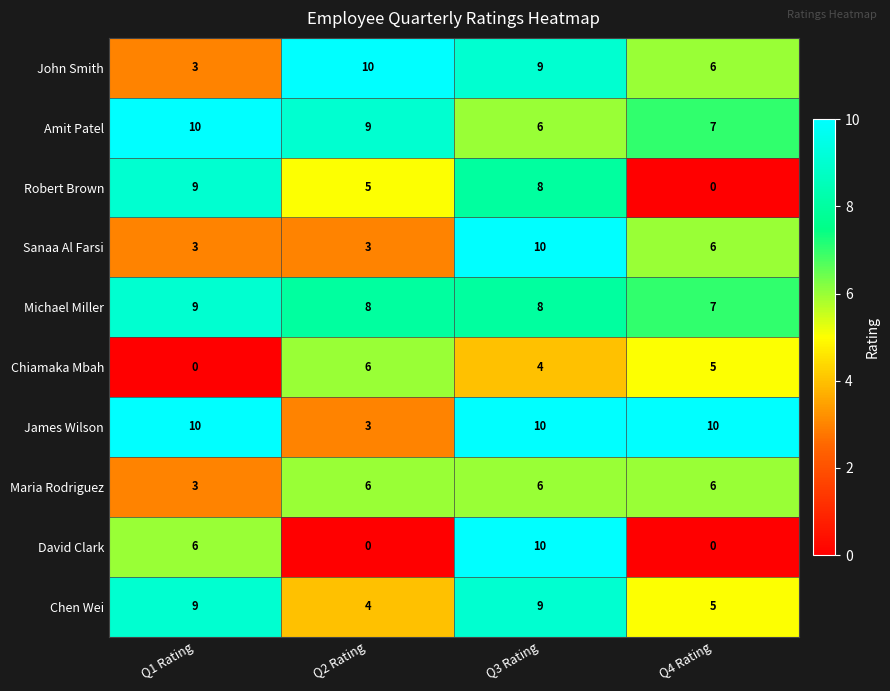

What is the average value of the Amit Patel series?

8